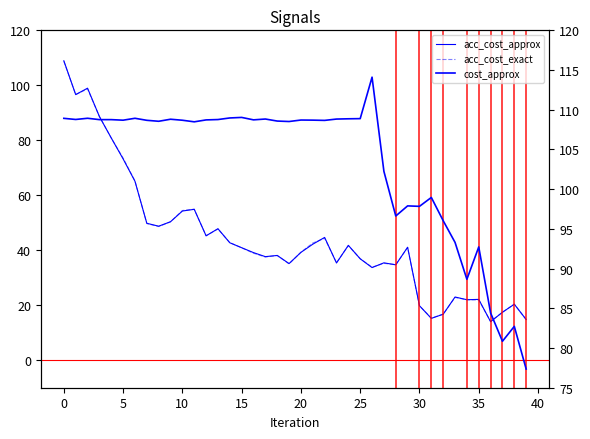

What is the total value across all series at 30?

208.2